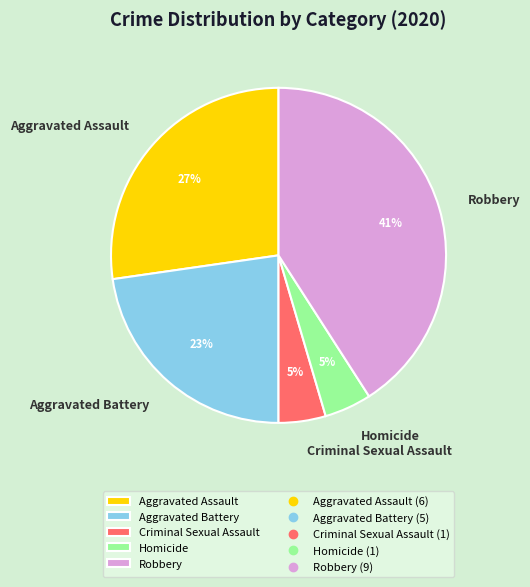

To the nearest percent, what portion does Criminal Sexual Assault represent?

5%